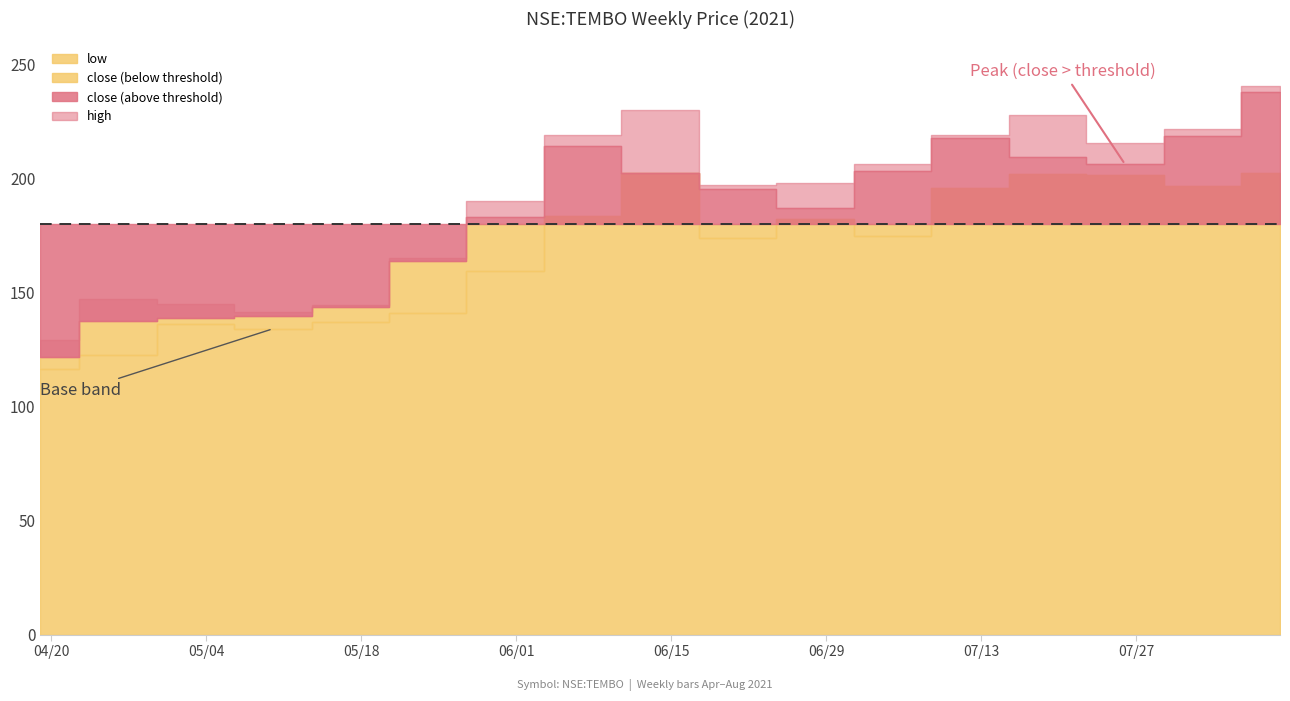

What is the difference between the high values at 2021-06-14 and 2021-06-28?

32.0